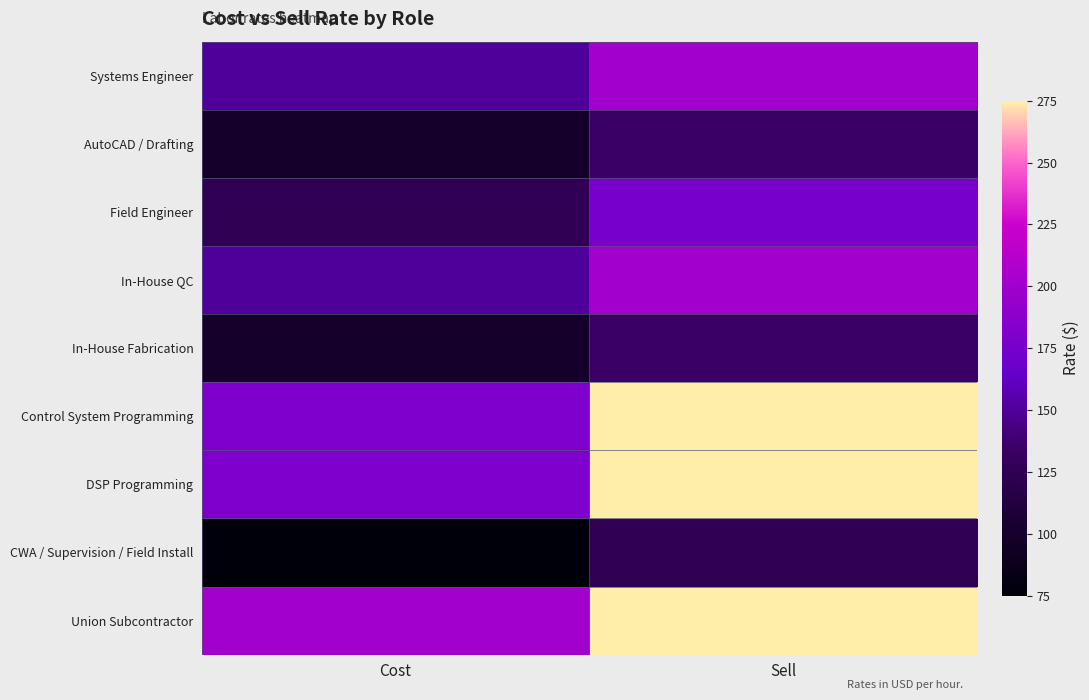

At how many categories does at least one series exceed 194?

2